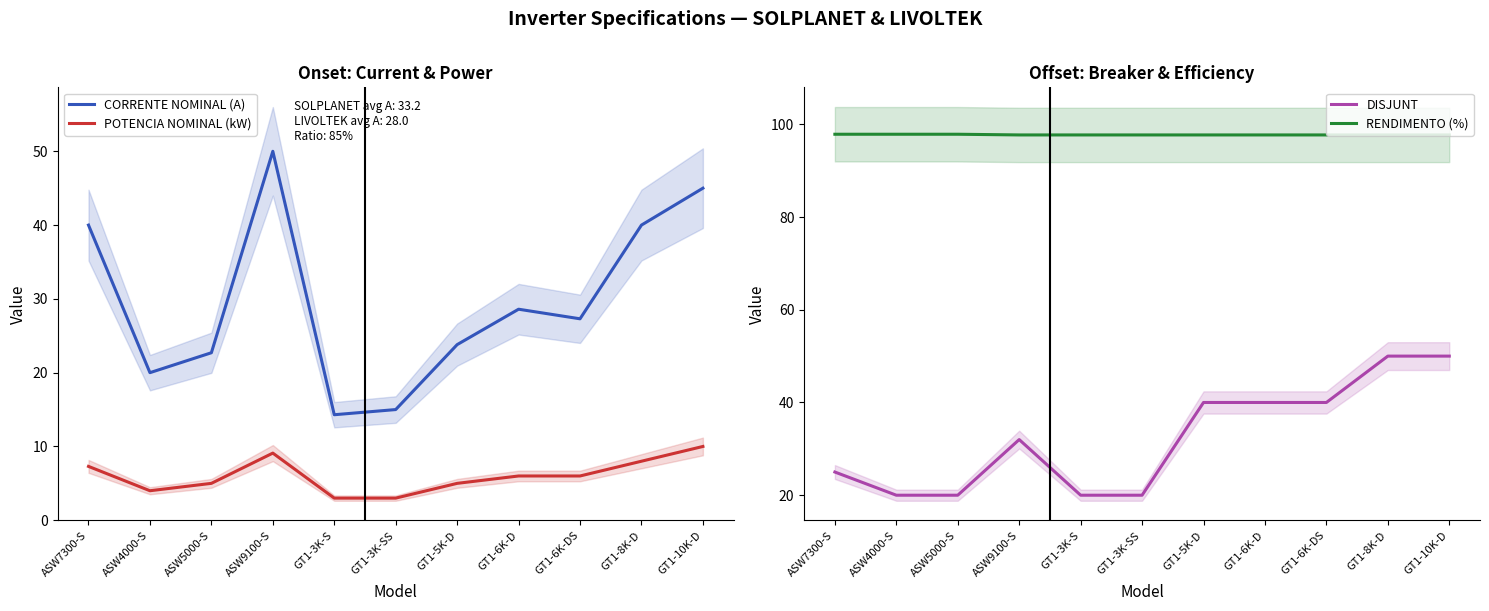

Reading right to left, extract all data points from this chart.

CORRENTE NOMINAL (A): GT1-10K-D=45.0	GT1-8K-D=40.0	GT1-6K-DS=27.3	GT1-6K-D=28.6	GT1-5K-D=23.8	GT1-3K-SS=15.0	GT1-3K-S=14.3	ASW9100-S=50.0	ASW5000-S=22.7	ASW4000-S=20.0	ASW7300-S=40.0
POTENCIA NOMINAL (kW): GT1-10K-D=10.0	GT1-8K-D=8.0	GT1-6K-DS=6.0	GT1-6K-D=6.0	GT1-5K-D=5.0	GT1-3K-SS=3.0	GT1-3K-S=3.0	ASW9100-S=9.1	ASW5000-S=5.0	ASW4000-S=4.0	ASW7300-S=7.3
DISJUNT: GT1-10K-D=50.0	GT1-8K-D=50.0	GT1-6K-DS=40.0	GT1-6K-D=40.0	GT1-5K-D=40.0	GT1-3K-SS=20.0	GT1-3K-S=20.0	ASW9100-S=32.0	ASW5000-S=20.0	ASW4000-S=20.0	ASW7300-S=25.0
RENDIMENTO (%): GT1-10K-D=97.7	GT1-8K-D=97.7	GT1-6K-DS=97.7	GT1-6K-D=97.7	GT1-5K-D=97.7	GT1-3K-SS=97.7	GT1-3K-S=97.7	ASW9100-S=97.7	ASW5000-S=97.8	ASW4000-S=97.8	ASW7300-S=97.8